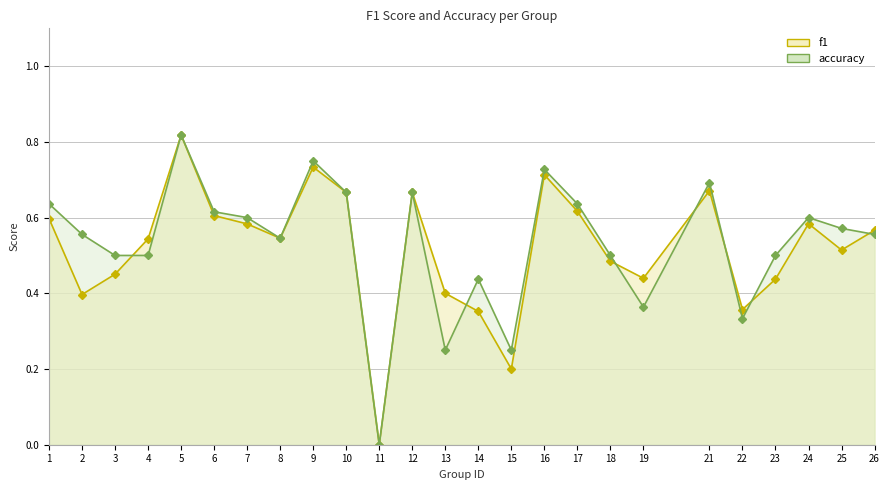

The value of accuracy at 15 is 0.2. True or false?

True